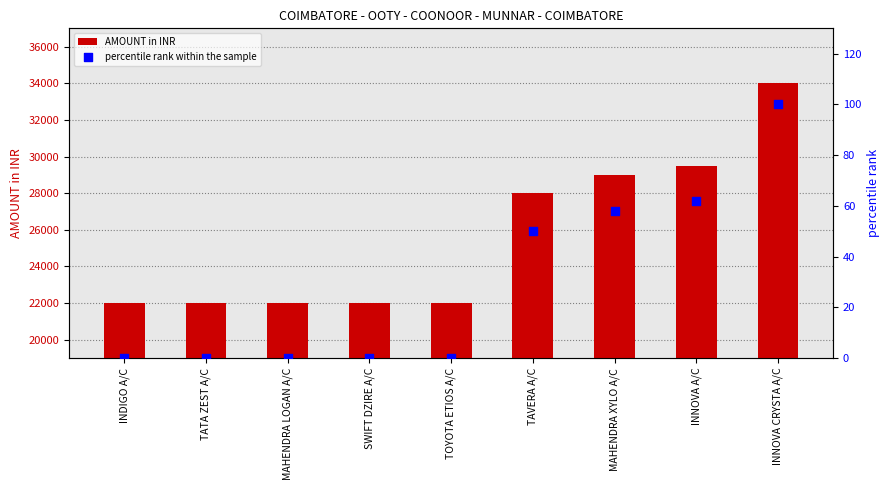

Which series has the largest total across all categories?

AMOUNT in INR